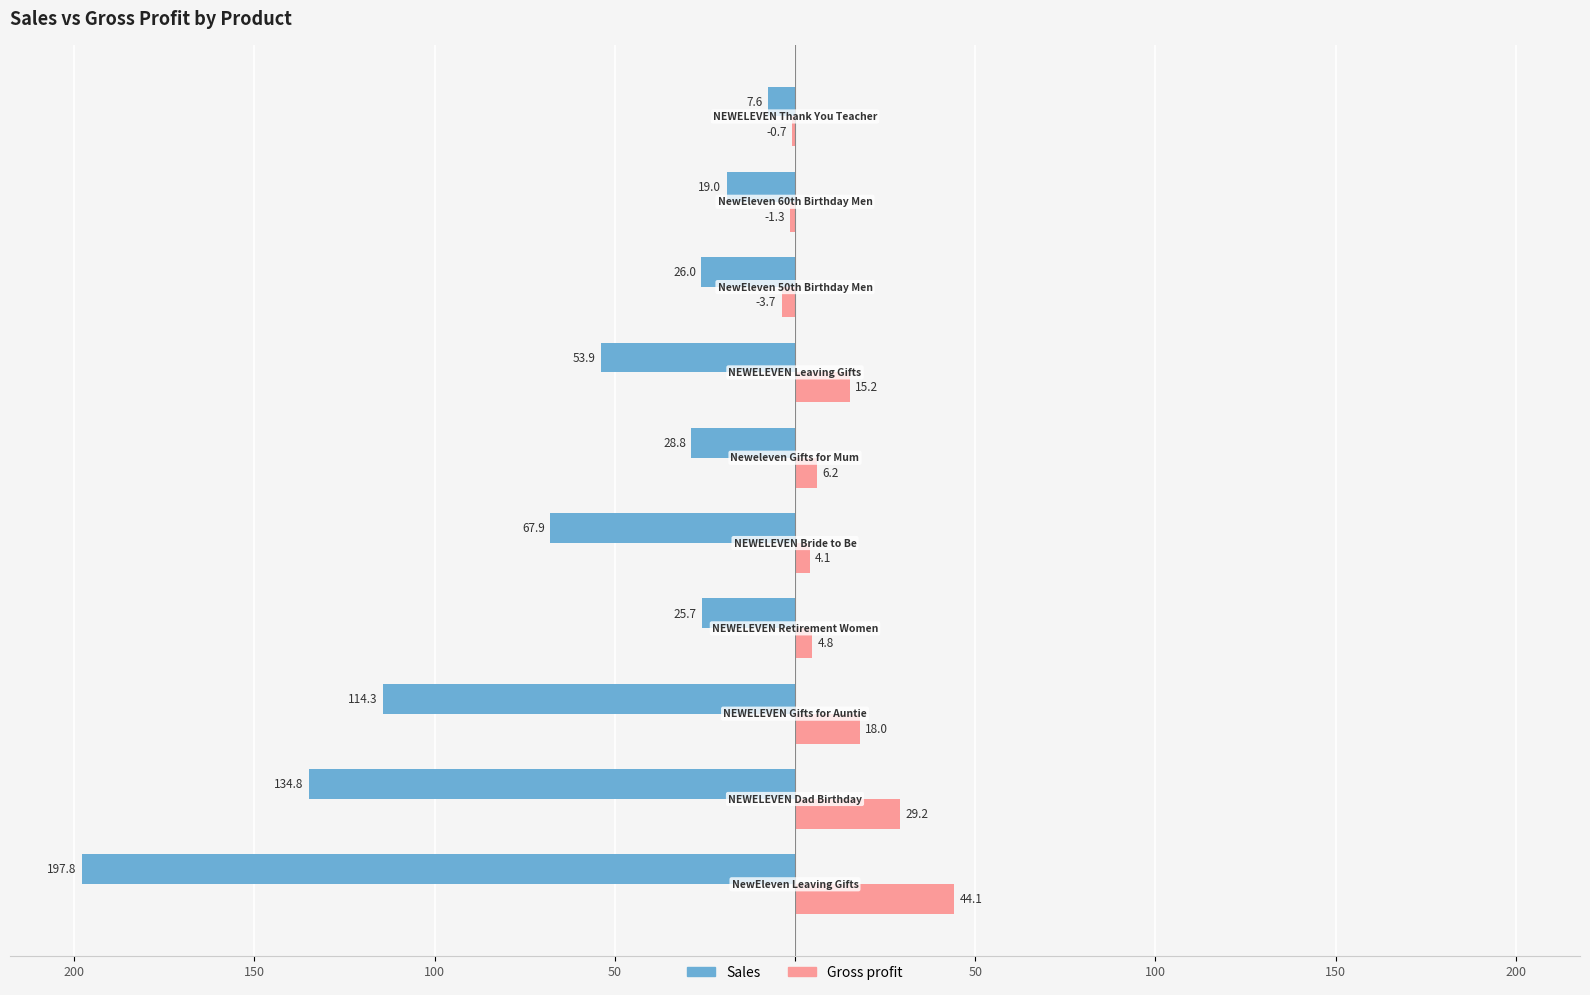

What are all the series names shown in the legend?

Sales, Gross profit